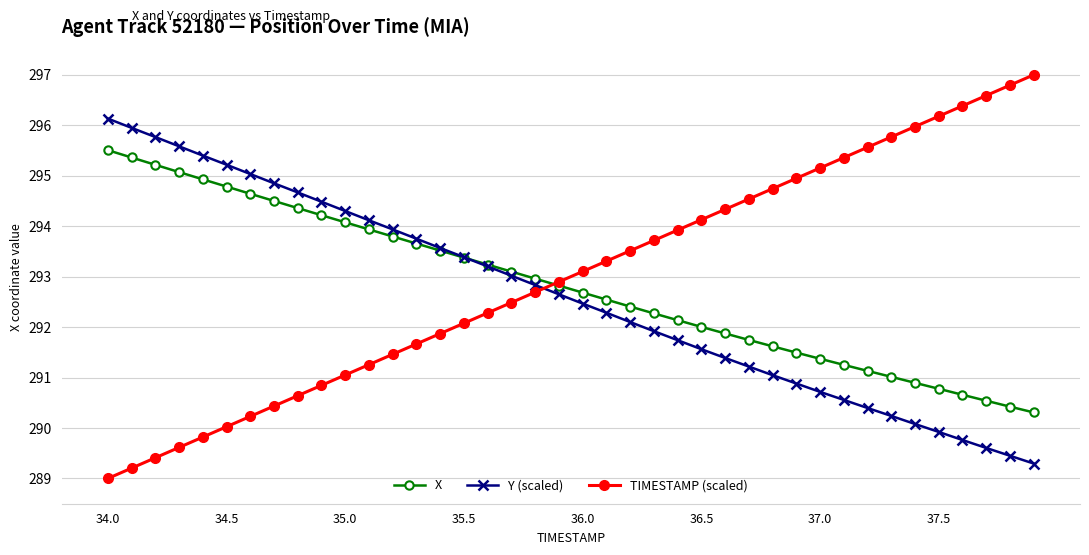

What is the smallest value displayed?

289.0